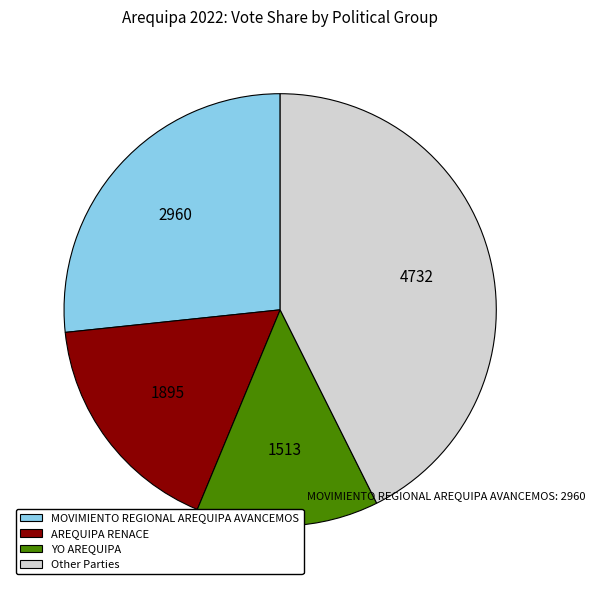

Is there any slice that represents more than half of the pie?

No